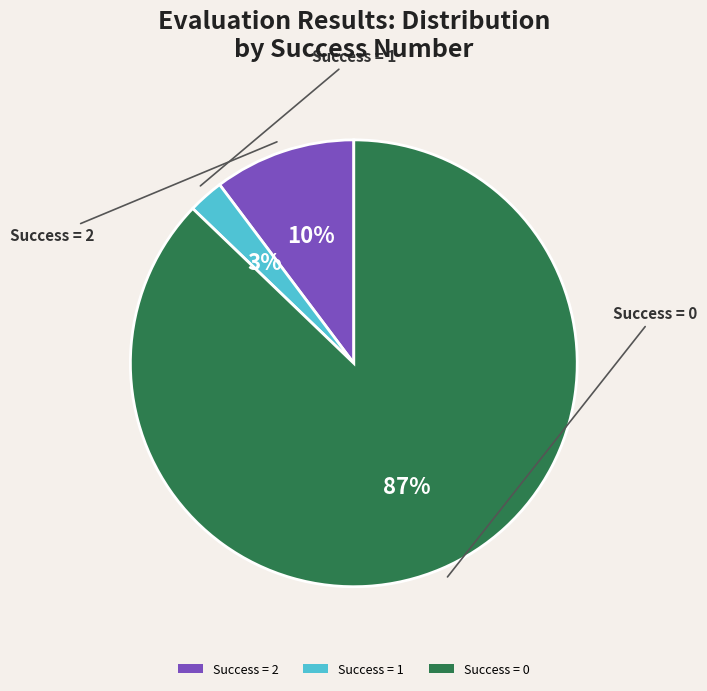

To the nearest percent, what percentage of the pie is Success = 2?

10%